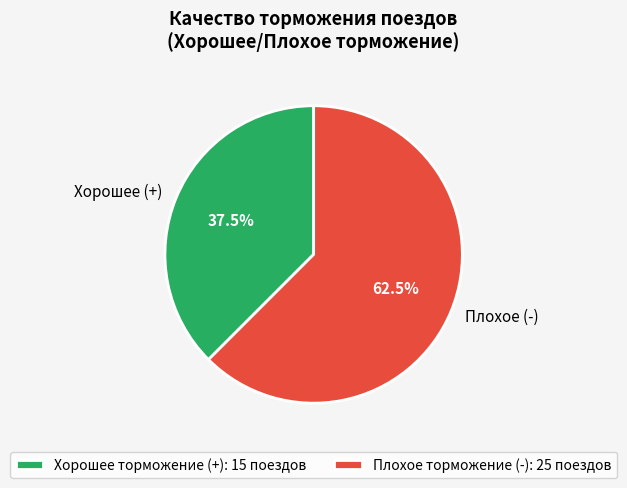

Count the number of slices in the pie.

2